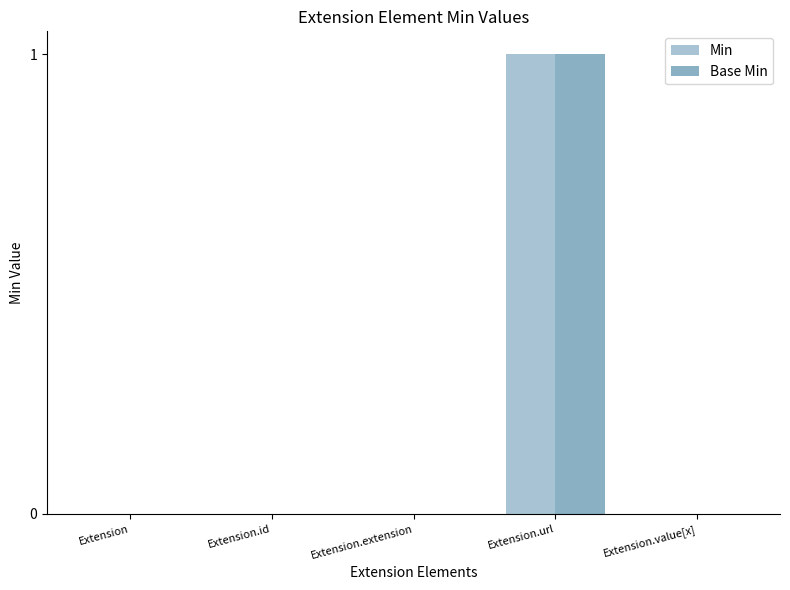

Count the Min values in the range 0 to 1.

5